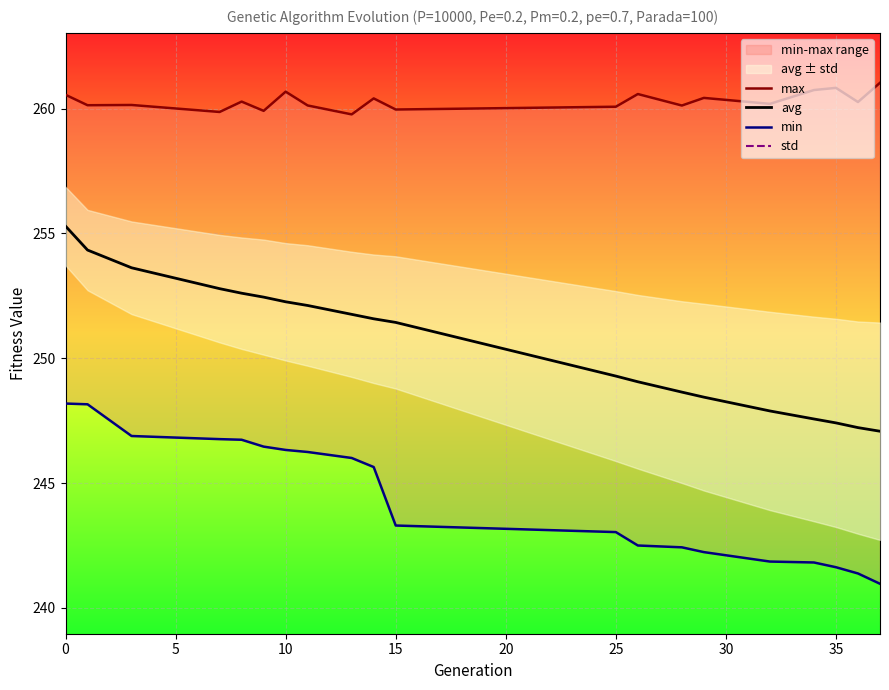

How many values in the min series exceed 245?

10